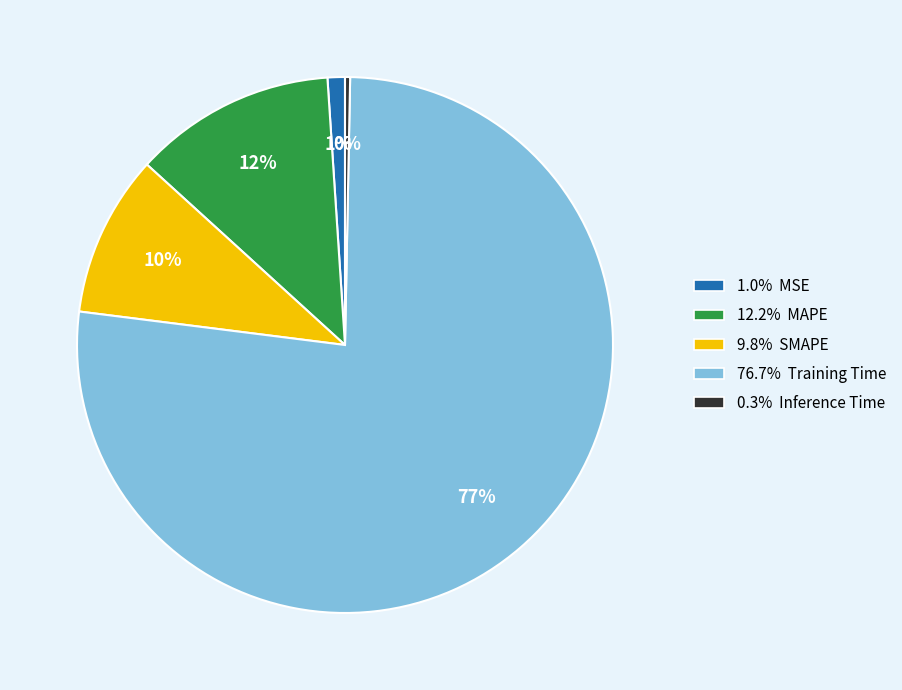

Is there a majority slice in this chart?

Yes